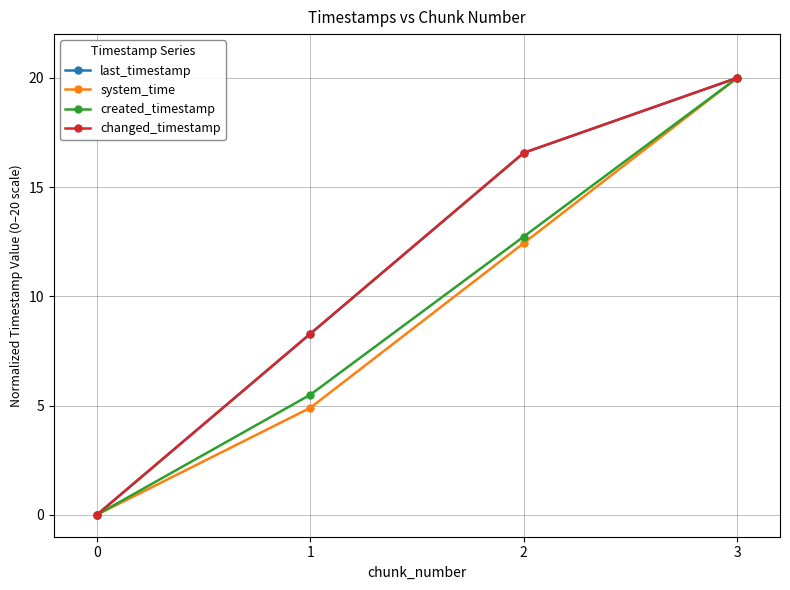

What is the difference between the maximum and minimum values in the last_timestamp series?

20.0